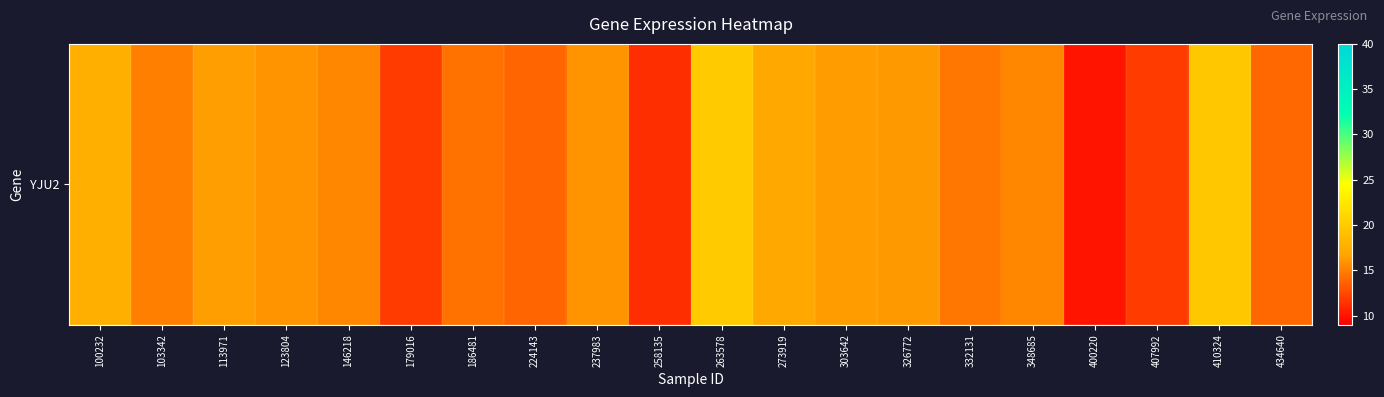

Rank the categories by value from highest to lowest.

263578, 410324, 100232, 273919, 113971, 303642, 326772, 237983, 123804, 348685, 146218, 103342, 332131, 186481, 434640, 224143, 179016, 407992, 258135, 400220